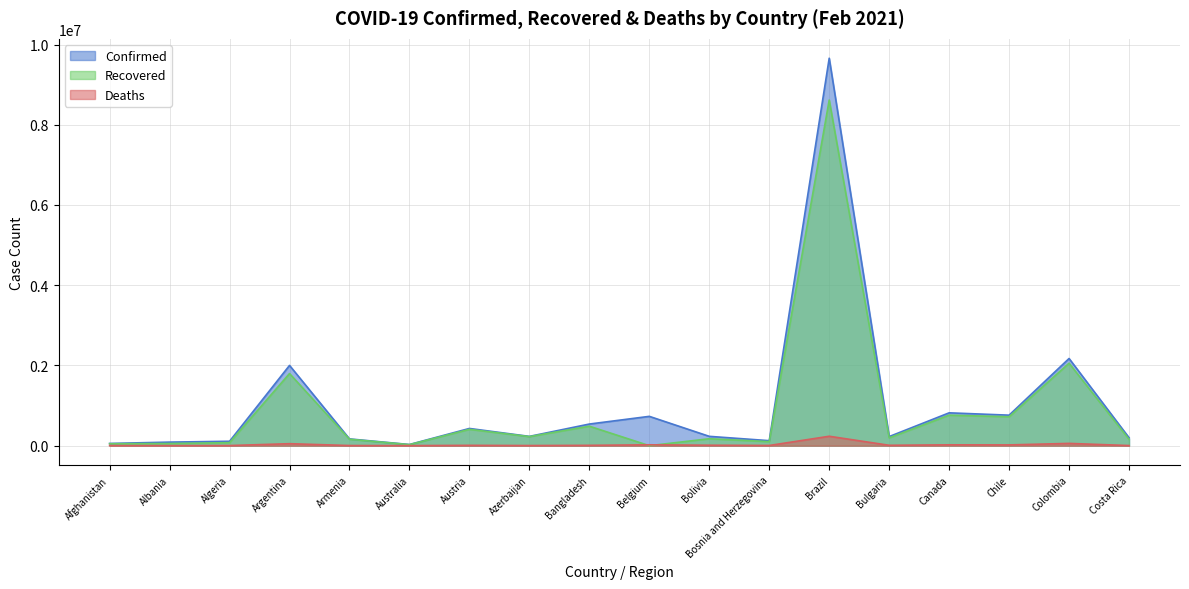

What is the highest value of the Deaths series?

234850